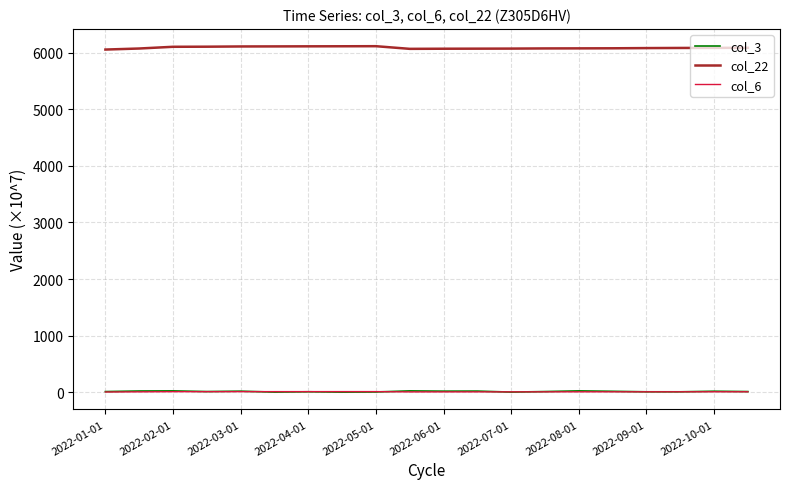

What is the greatest value displayed?

6113.8